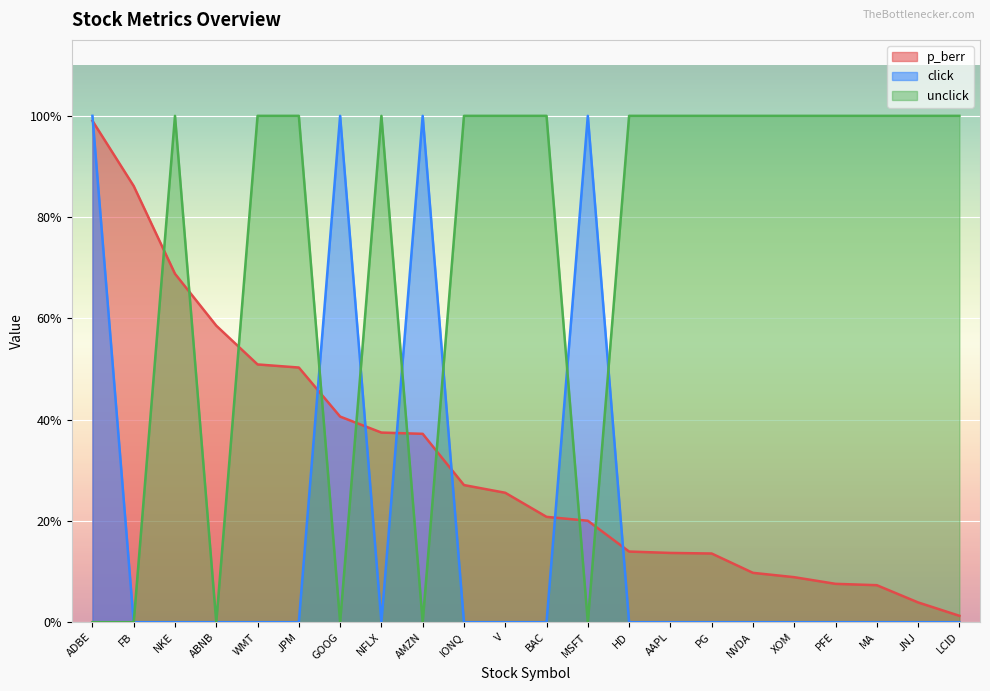

True or false: p_berr has more than 2 interior local peaks.

False